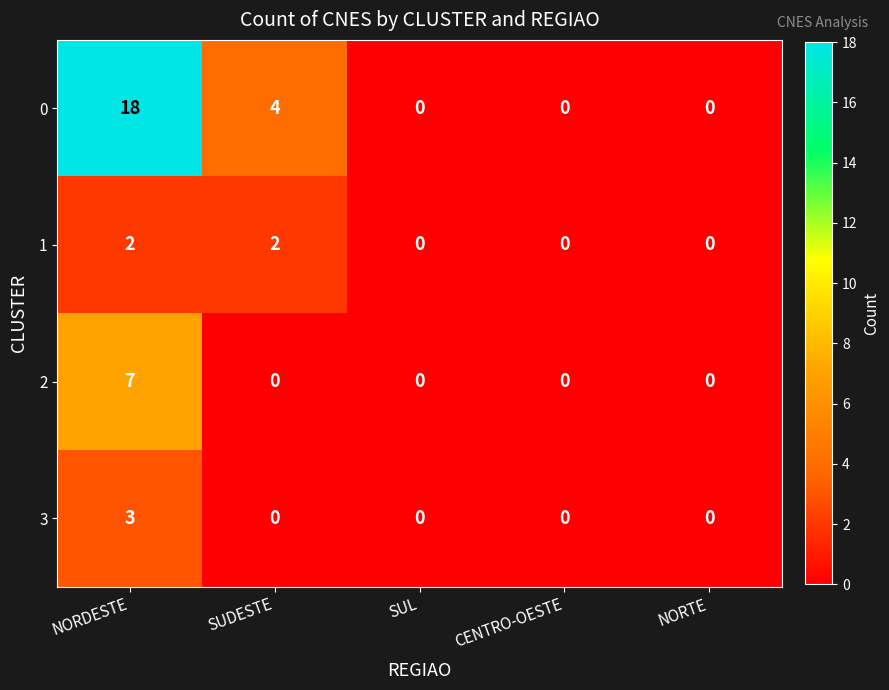

Which series has the largest range (max minus min)?

0